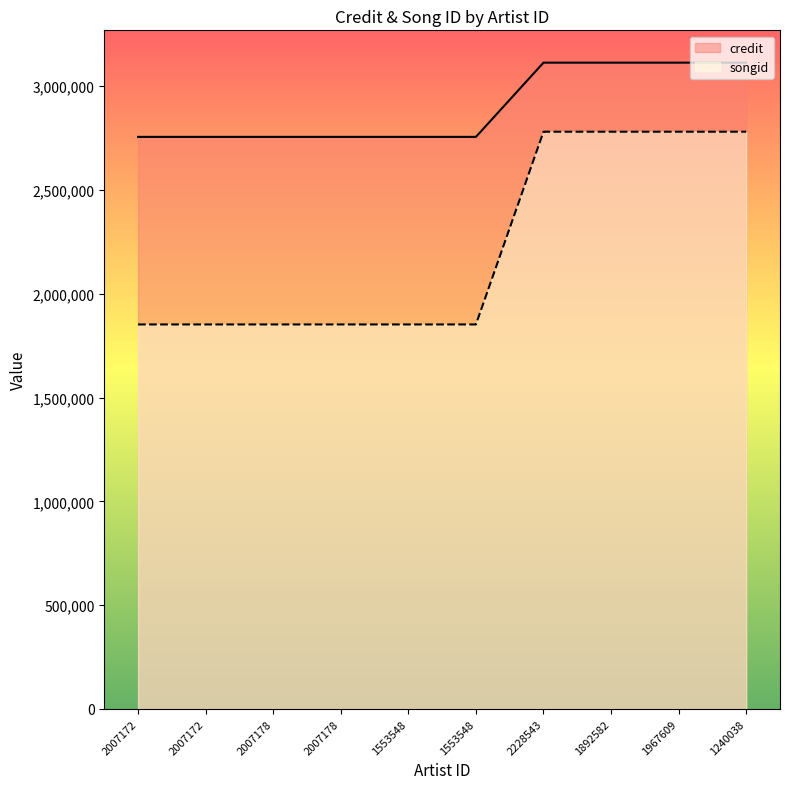

True or false: credit has more than 1 interior local peaks.

False